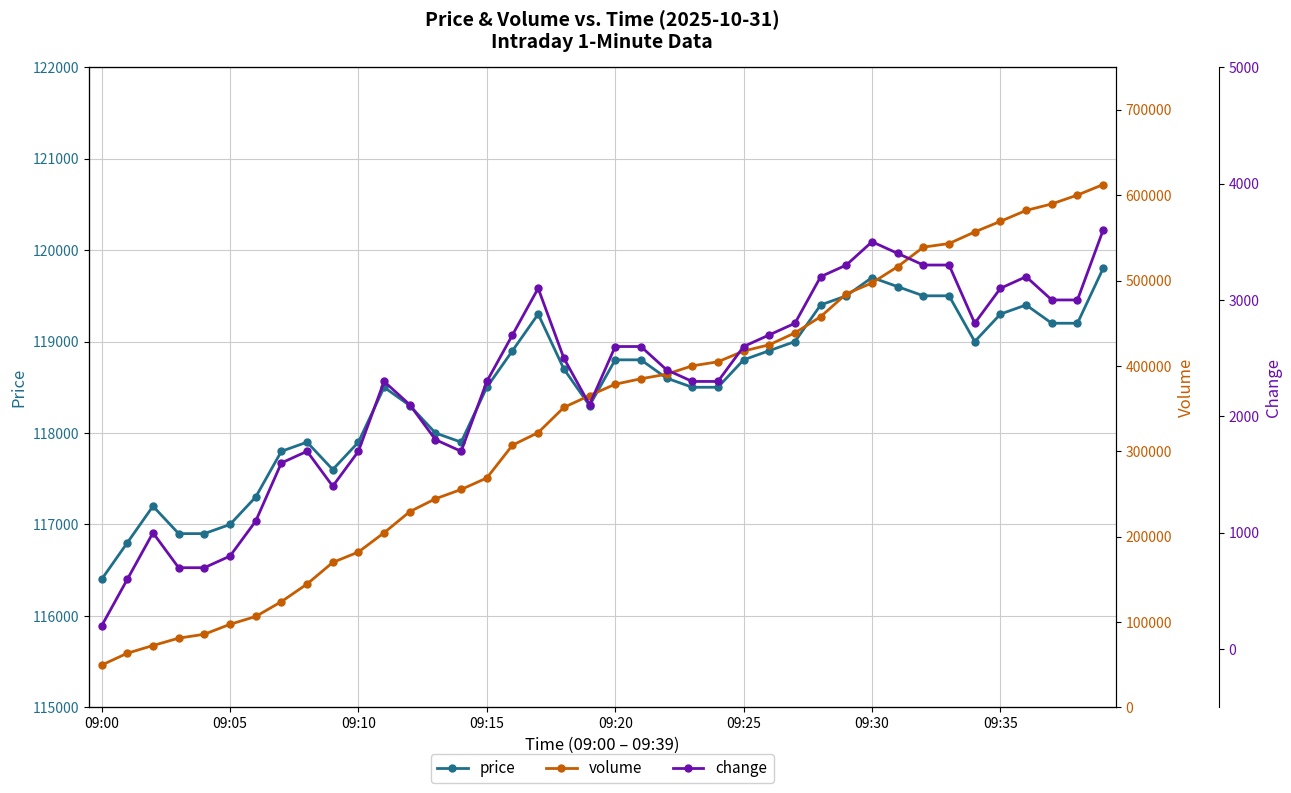

At which label does change reach its minimum?

09:00